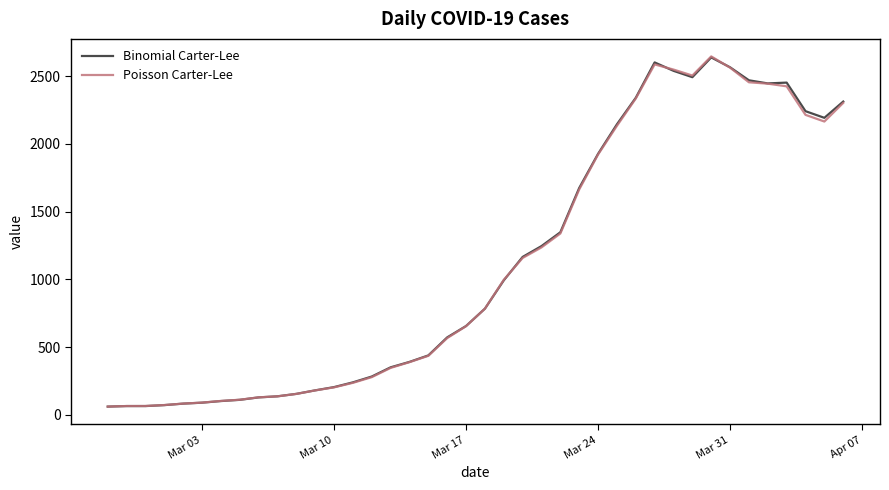

What is the greatest value displayed?

2646.5